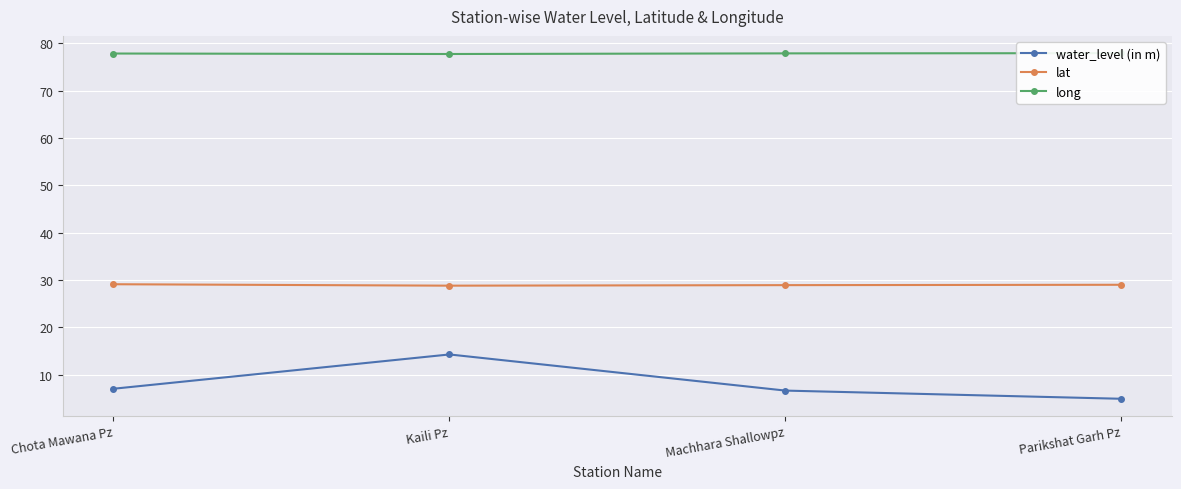

What is the value of the water_level (in m) point at the 3rd from the left?

6.6